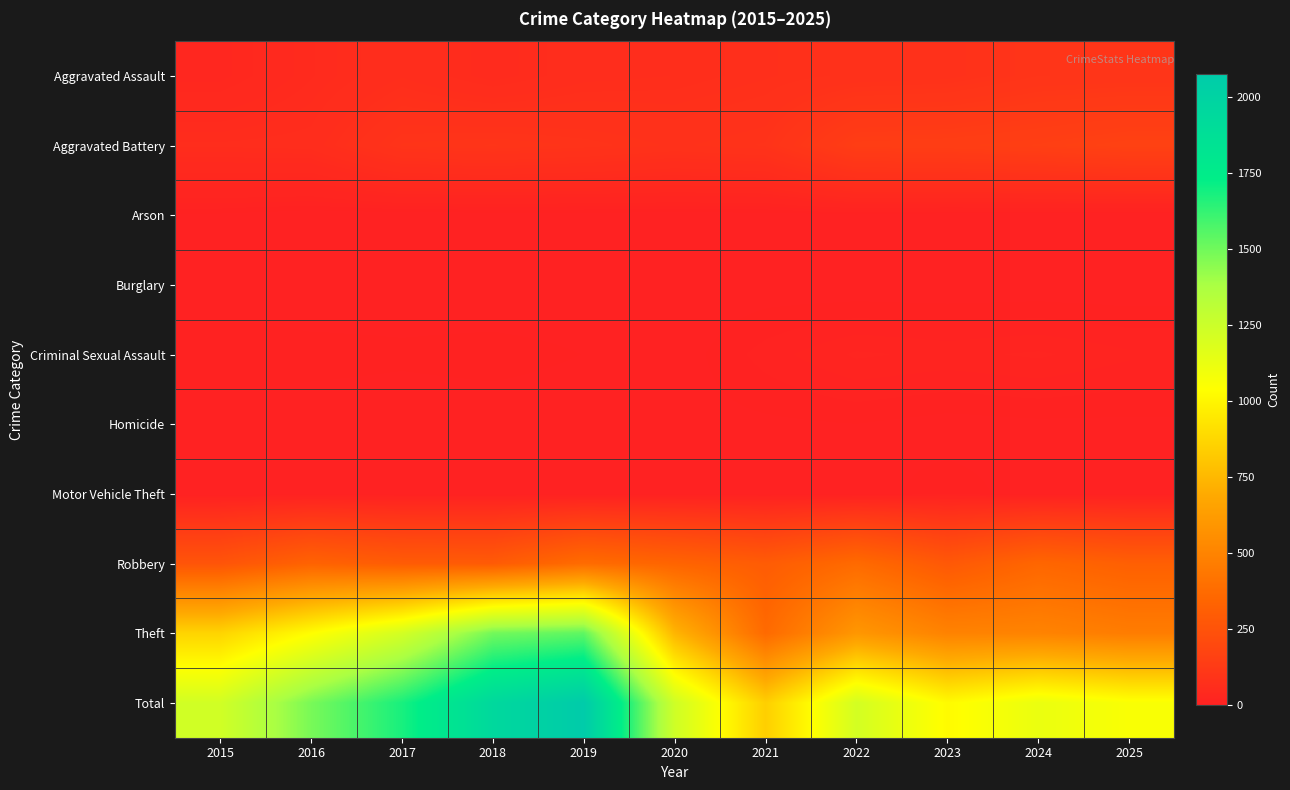

Reading right to left, transcribe all the data shown in this chart.

Aggravated Assault: 2025=99	2024=97	2023=82	2022=79	2021=72	2020=65	2019=62	2018=49	2017=64	2016=48	2015=30
Aggravated Battery: 2025=163	2024=151	2023=144	2022=141	2021=90	2020=84	2019=92	2018=98	2017=94	2016=60	2015=58
Arson: 2025=0	2024=1	2023=1	2022=3	2021=1	2020=1	2019=1	2018=1	2017=0	2016=0	2015=3
Burglary: 2025=0	2024=0	2023=0	2022=0	2021=1	2020=0	2019=1	2018=0	2017=1	2016=0	2015=0
Criminal Sexual Assault: 2025=13	2024=17	2023=15	2022=17	2021=10	2020=1	2019=4	2018=6	2017=5	2016=6	2015=8
Homicide: 2025=3	2024=3	2023=2	2022=4	2021=3	2020=2	2019=1	2018=1	2017=1	2016=1	2015=0
Motor Vehicle Theft: 2025=2	2024=2	2023=6	2022=2	2021=1	2020=2	2019=0	2018=1	2017=1	2016=2	2015=0
Robbery: 2025=316	2024=350	2023=279	2022=371	2021=297	2020=339	2019=379	2018=292	2017=297	2016=333	2015=259
Theft: 2025=463	2024=497	2023=494	2022=598	2021=369	2020=741	2019=1535	2018=1495	2017=1215	2016=1033	2015=866
Total: 2025=1059	2024=1118	2023=1023	2022=1215	2021=844	2020=1235	2019=2075	2018=1943	2017=1678	2016=1483	2015=1224